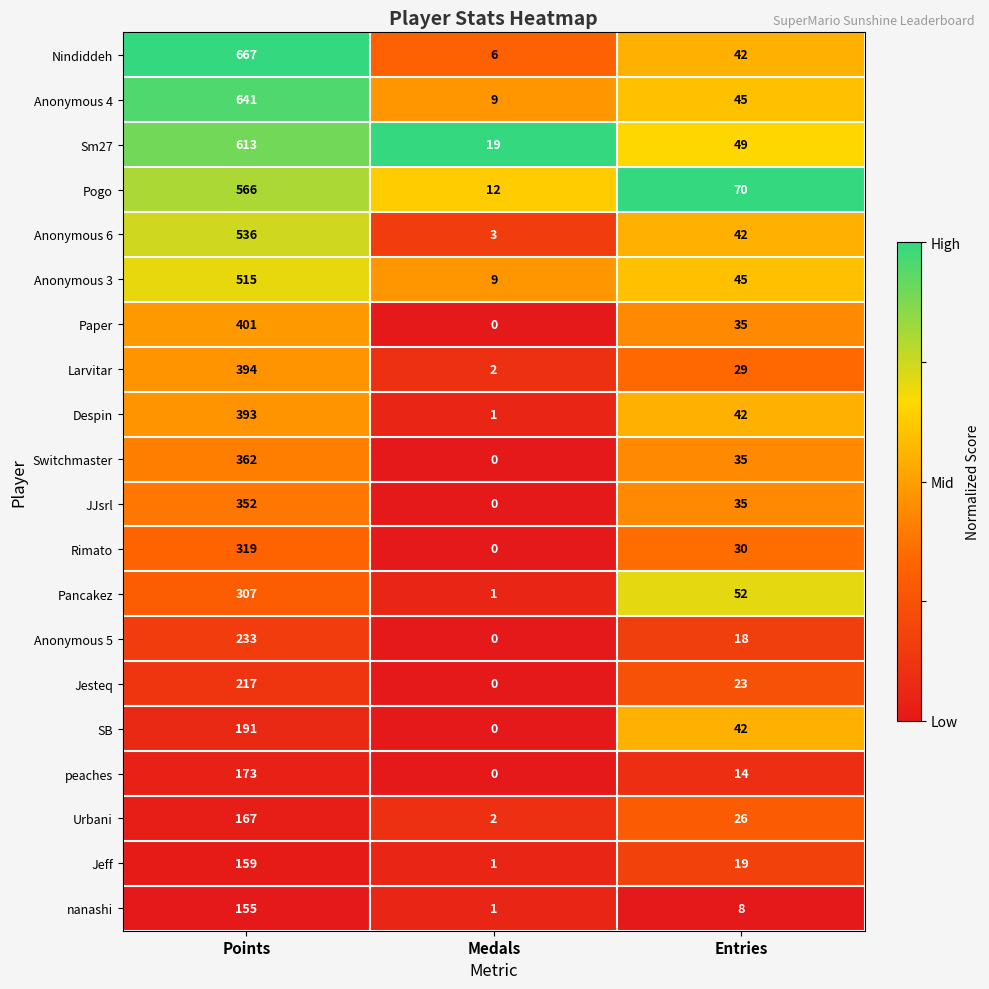

Is it true that Pogo equals 566 at Points?

True